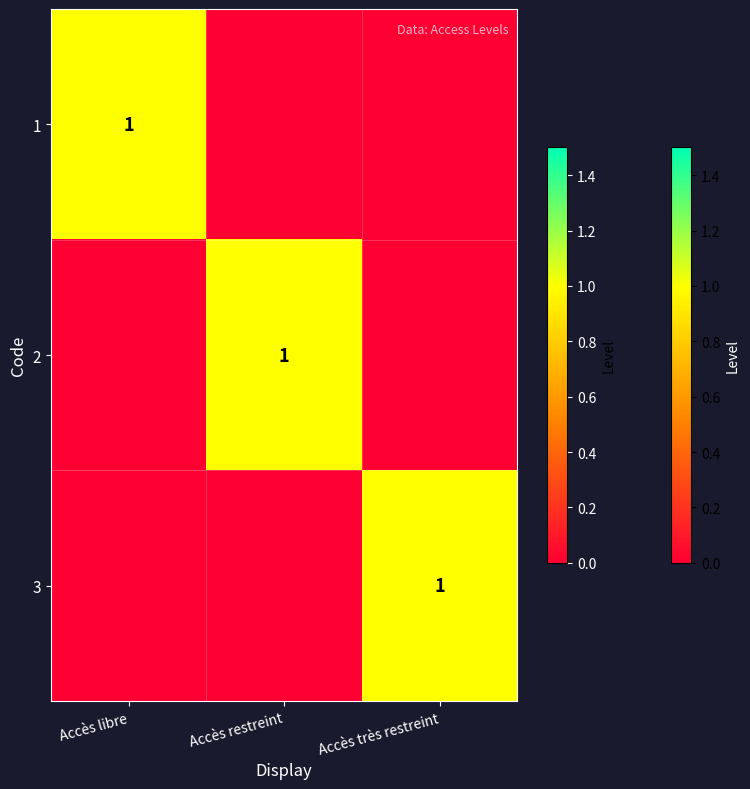

The 2 series shows 1 at Accès restreint. True or false?

True